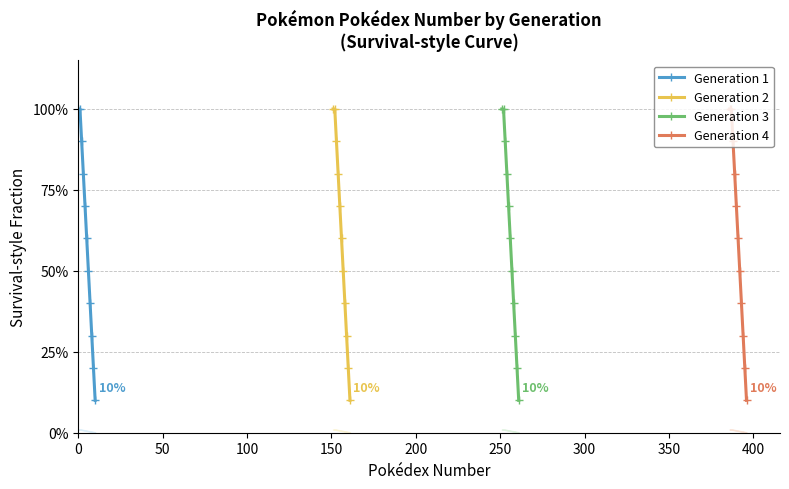

What is the sum of all Generation 2 values?

650.0